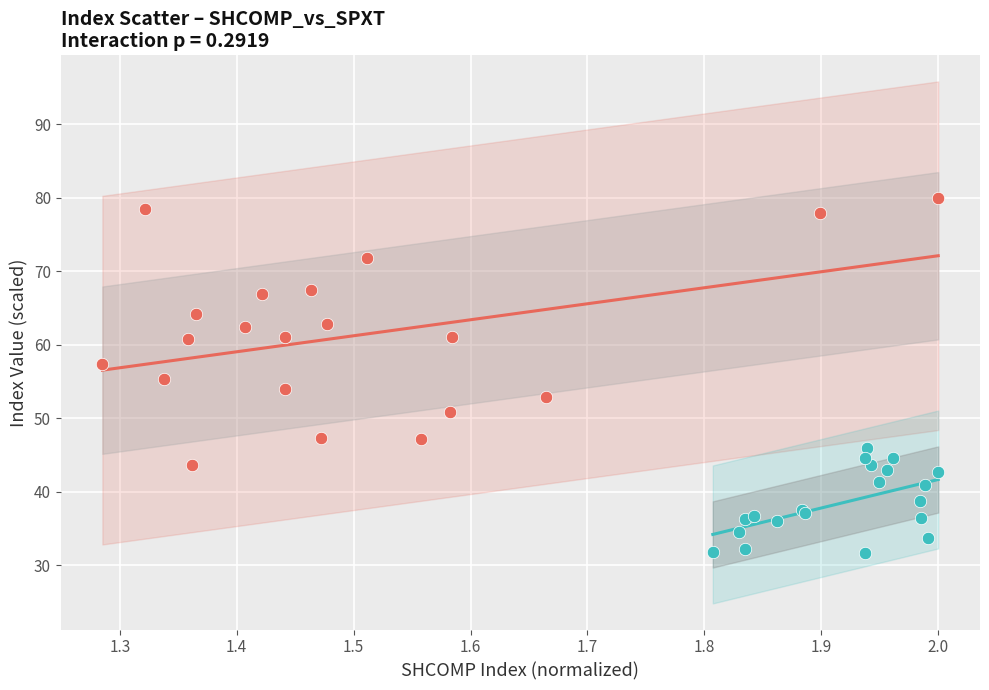

Which series contains the highest Y value?

SHCOMP Index